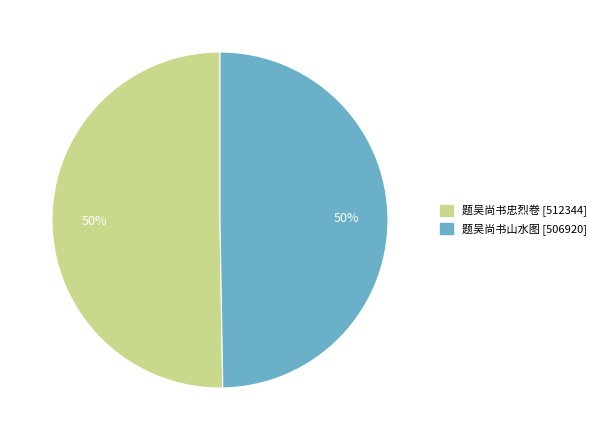

To the nearest percent, what is the average slice percentage?

50%